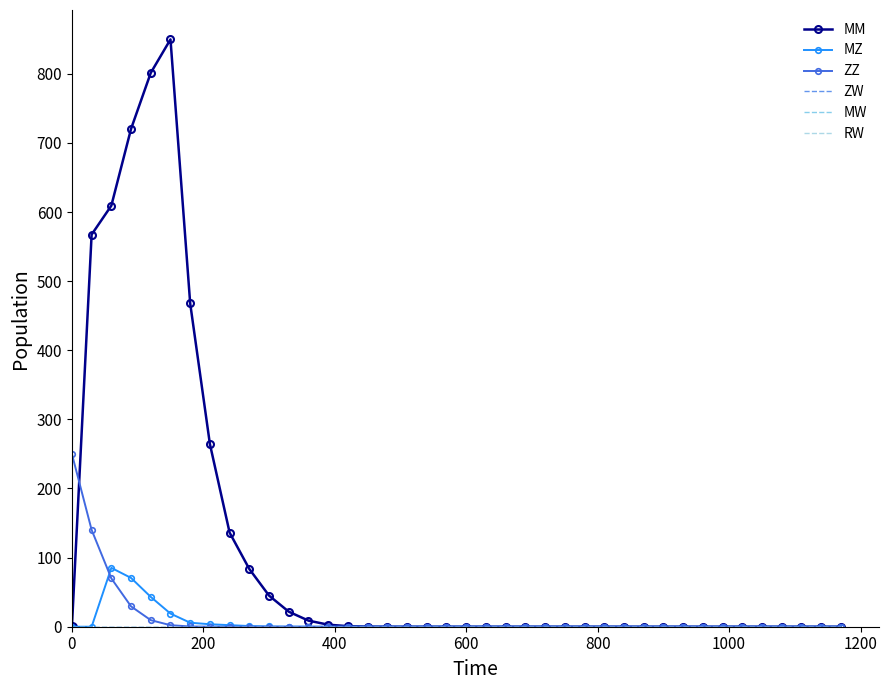

How many lines are shown in the chart?

6